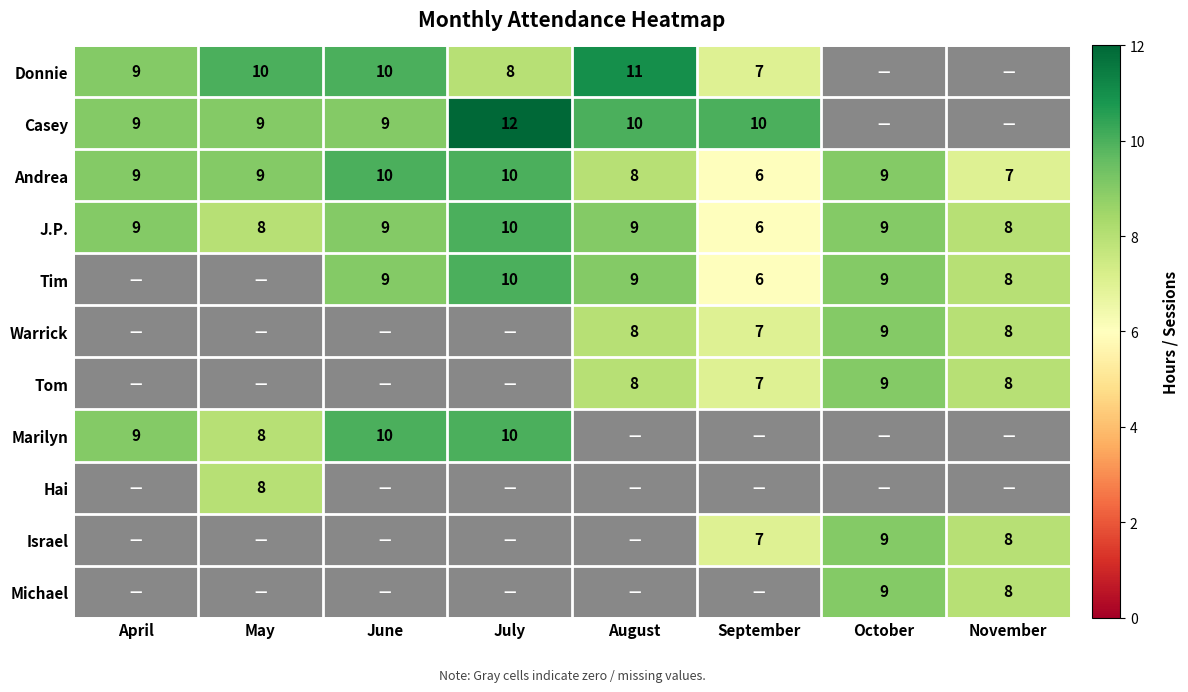

How many distinct data groups are displayed?

11